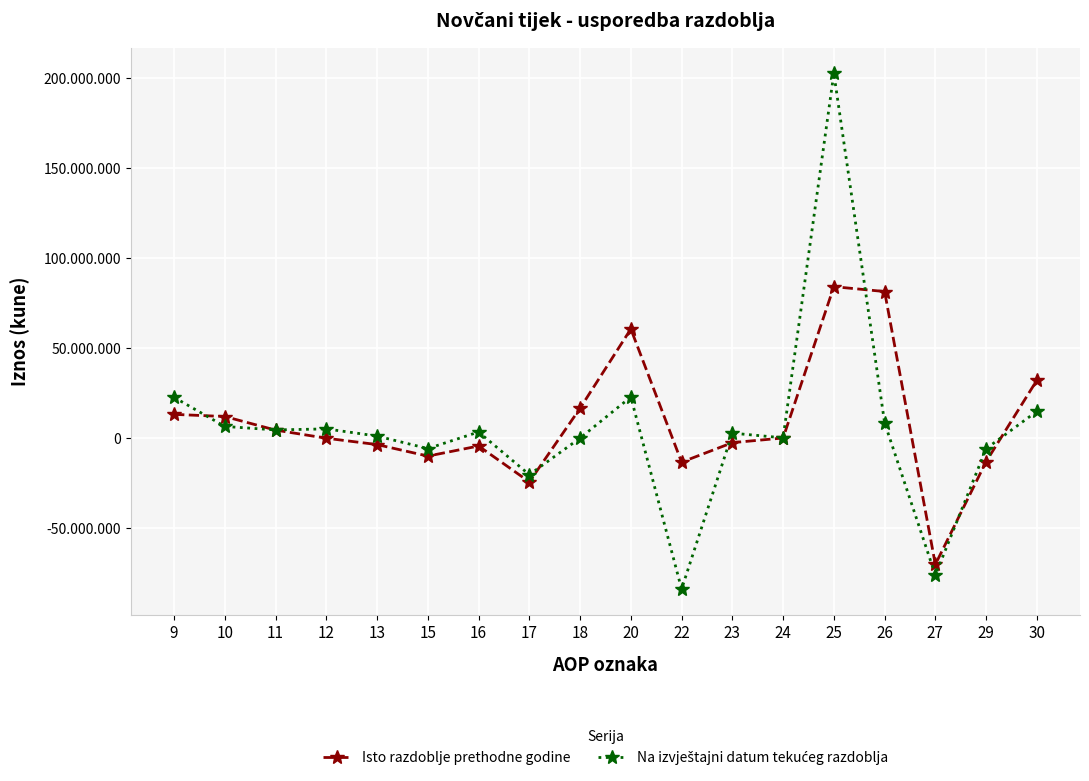

Does the chart have visible grid lines?

Yes